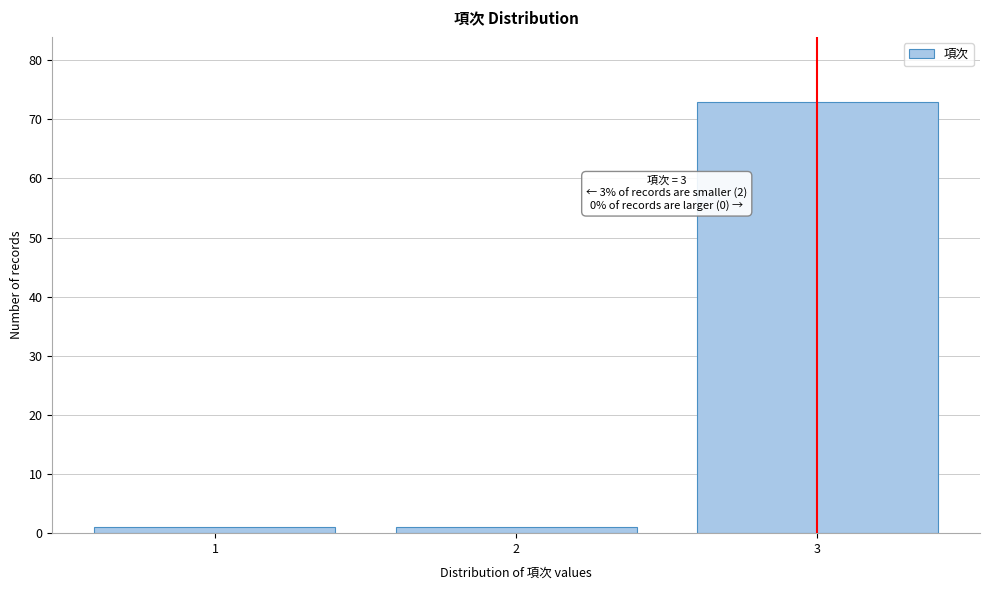

Reading left to right, what are all the values shown in this chart?

1	1	73